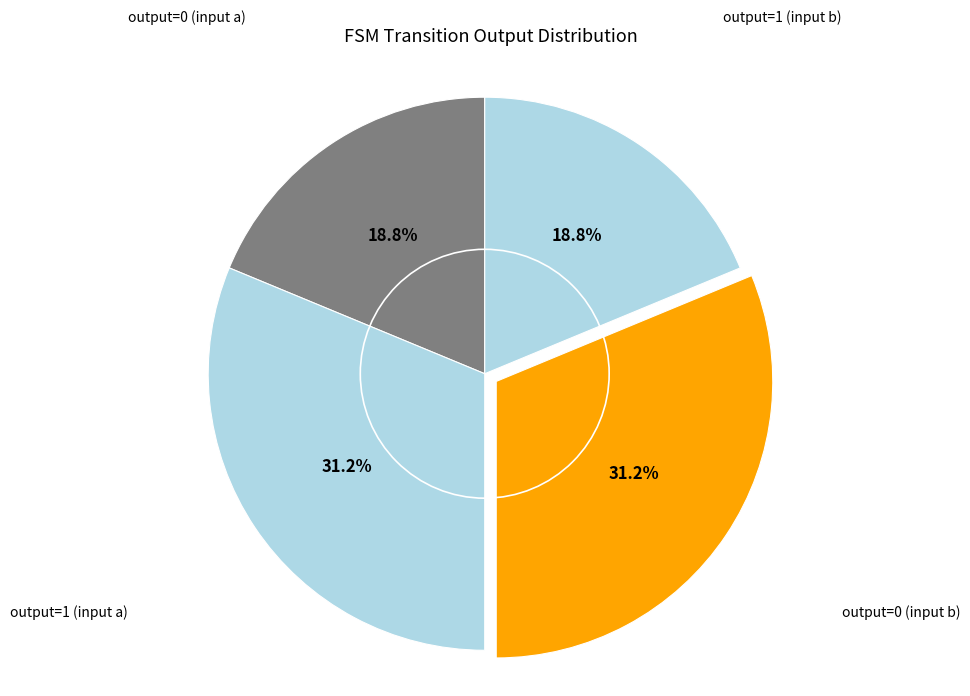

The output=1 (input a) slice represents 31% of the pie. True or false?

True